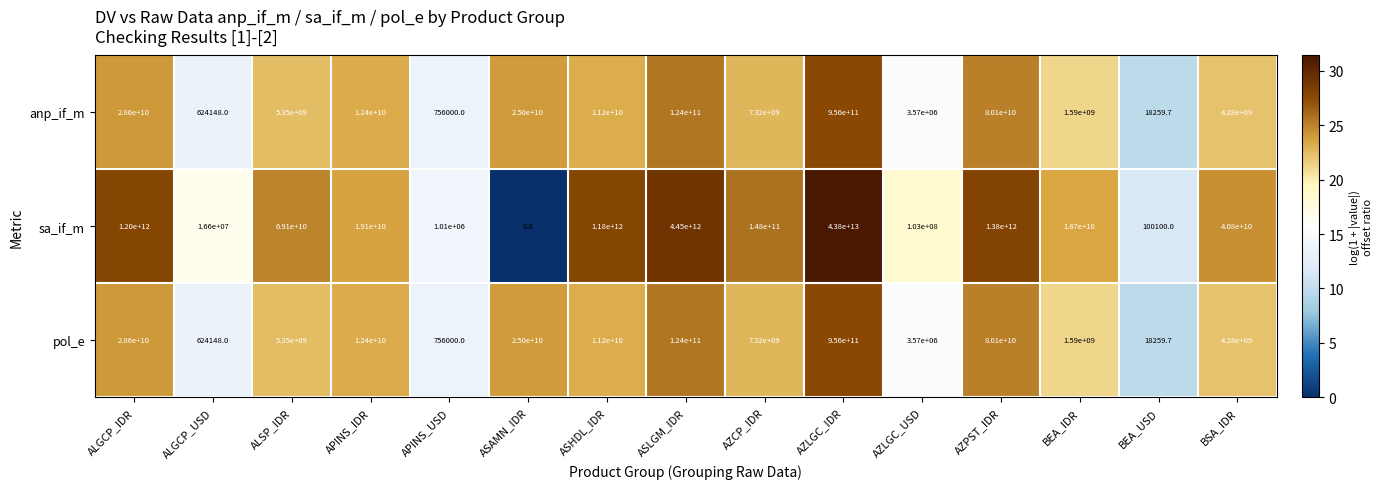

Which series has the largest total across all categories?

sa_if_m